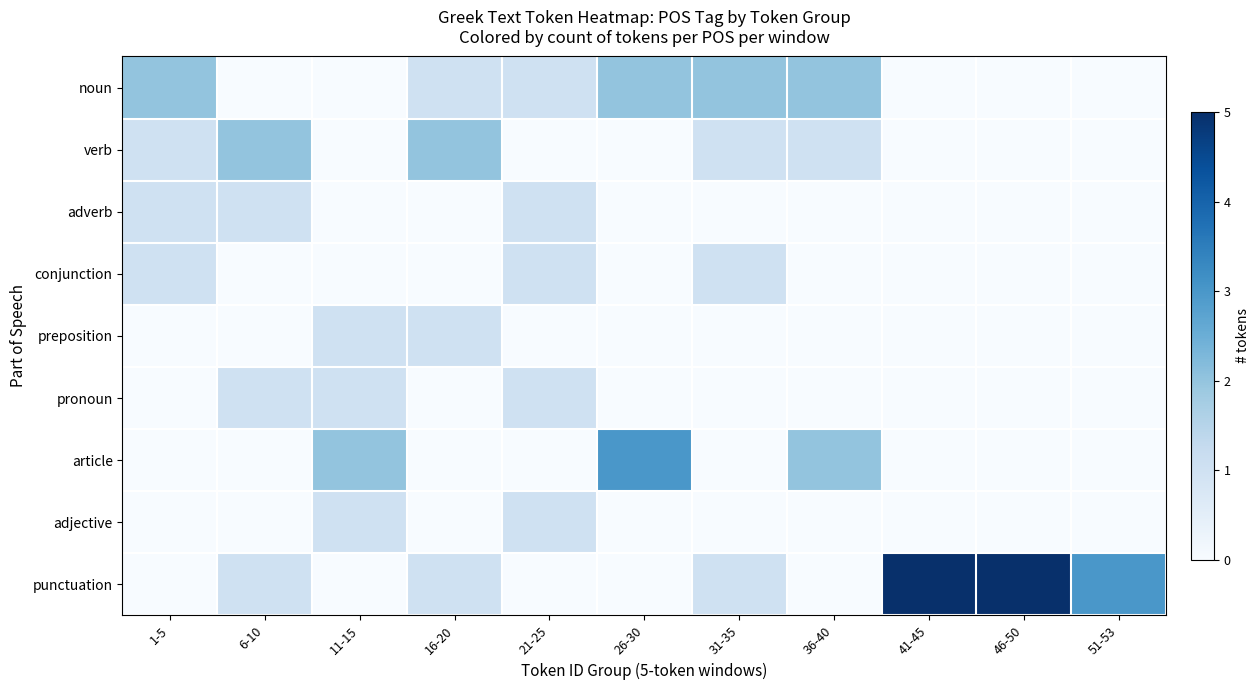

Which label corresponds to the largest value in the chart?

41-45